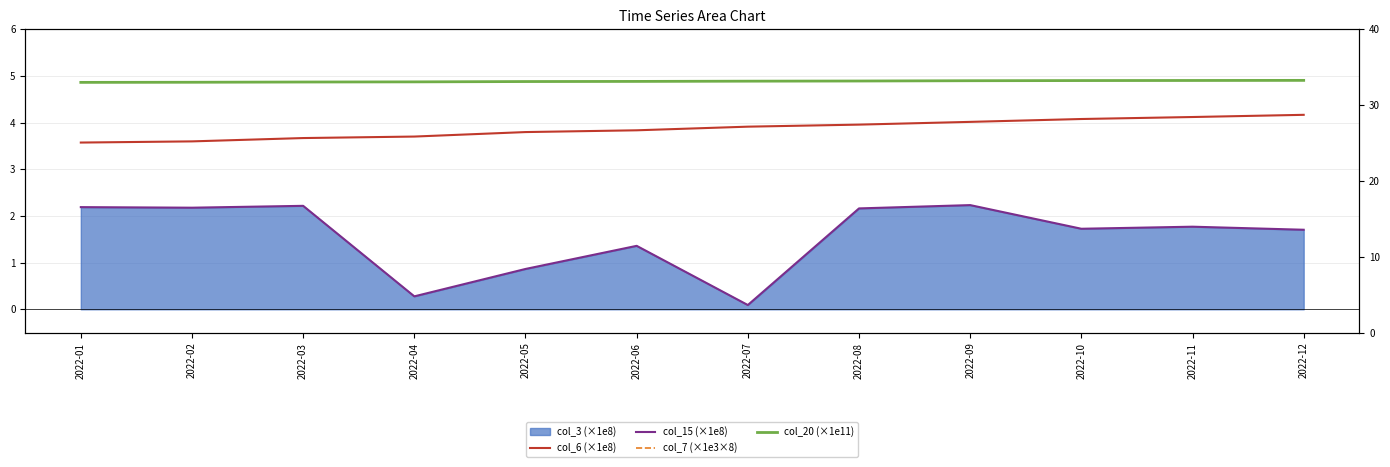

Between 2022-07 and 2022-11, which series saw the biggest shift?

col_15 (×1e8)